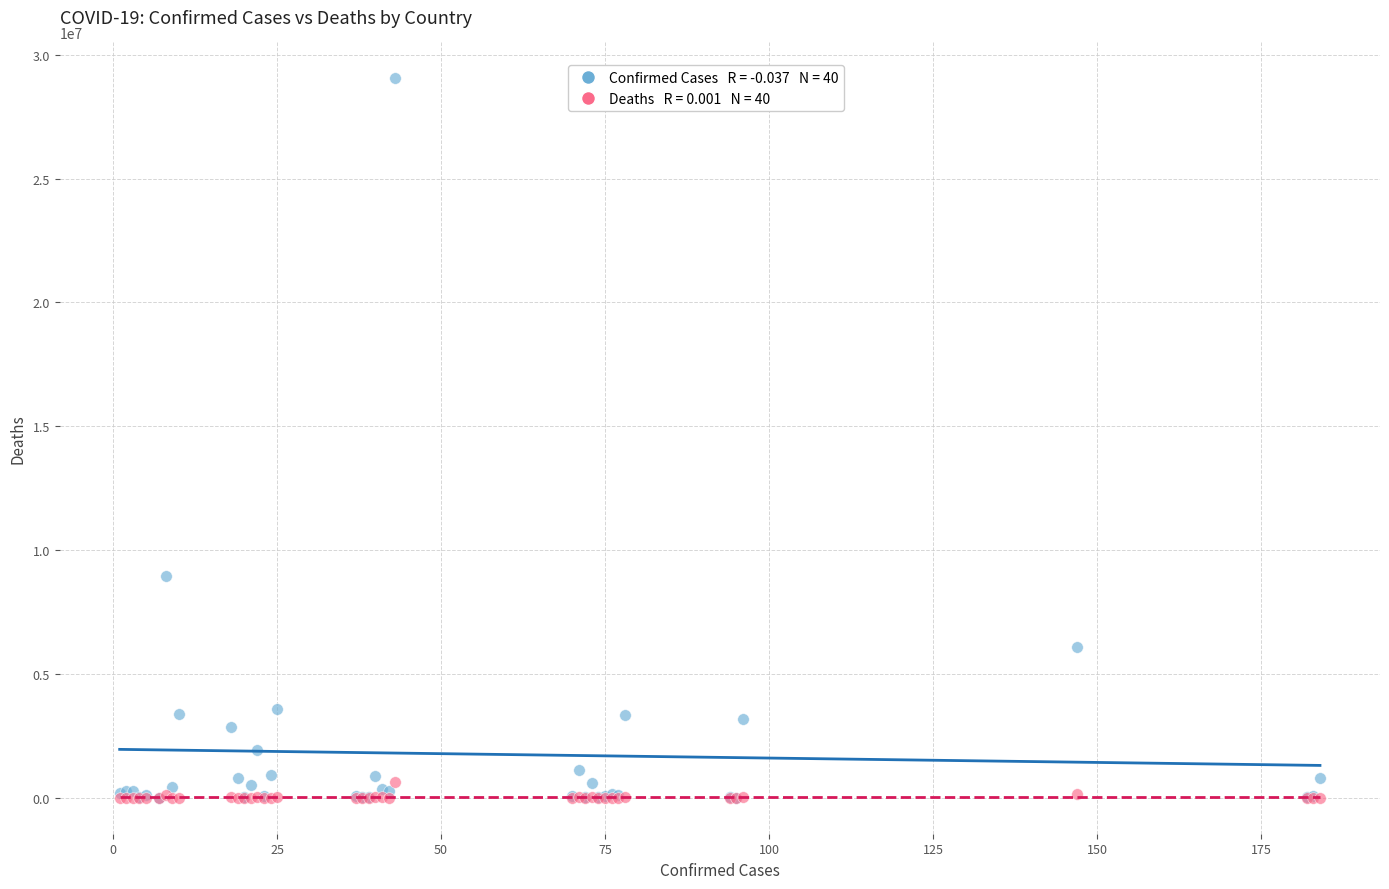

Across all series, what Y value is closest to 14520403?

8934328